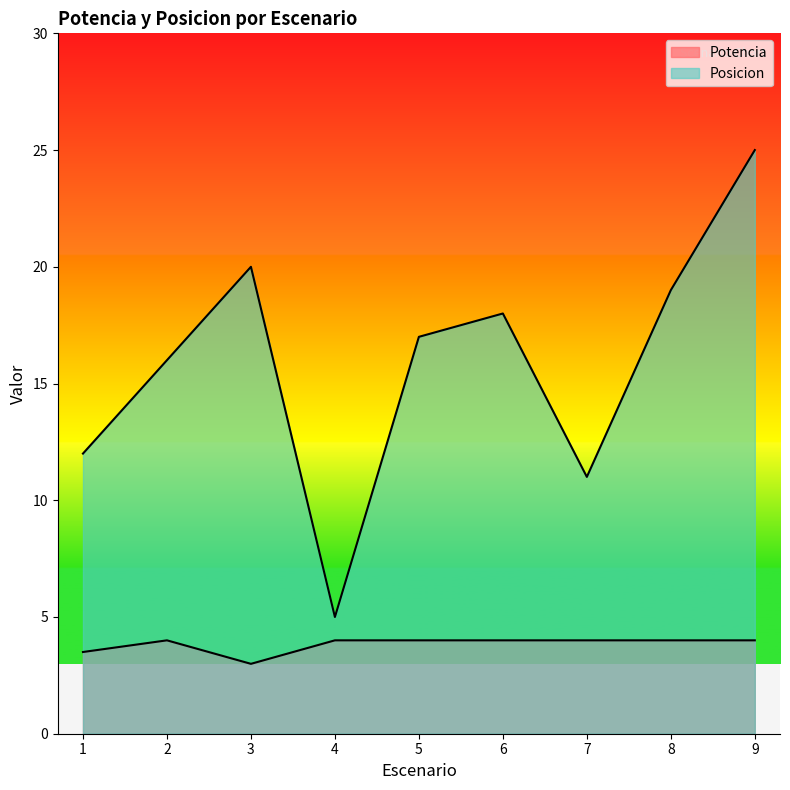

What is the sum of all Posicion values?

143.0